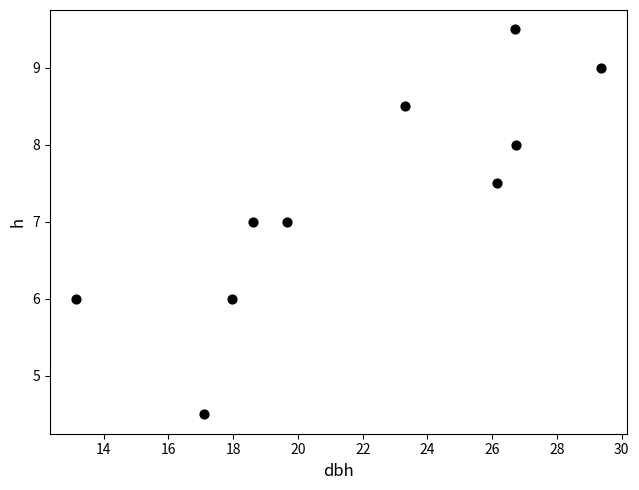

What is the range of Y values (max minus min)?

5.0